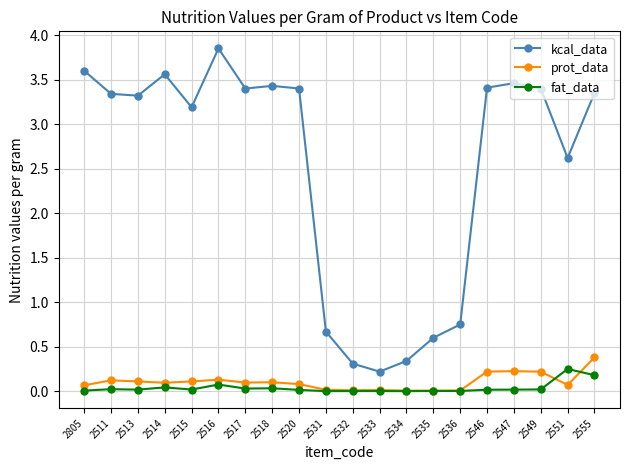

What is the difference between the maximum and second lowest values in the kcal_data series?

3.5